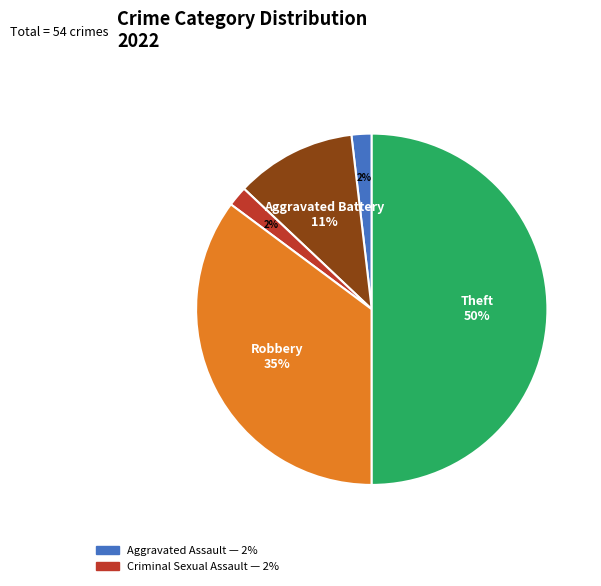

To the nearest percent, what is the difference between the largest and smallest slice percentages?

48%